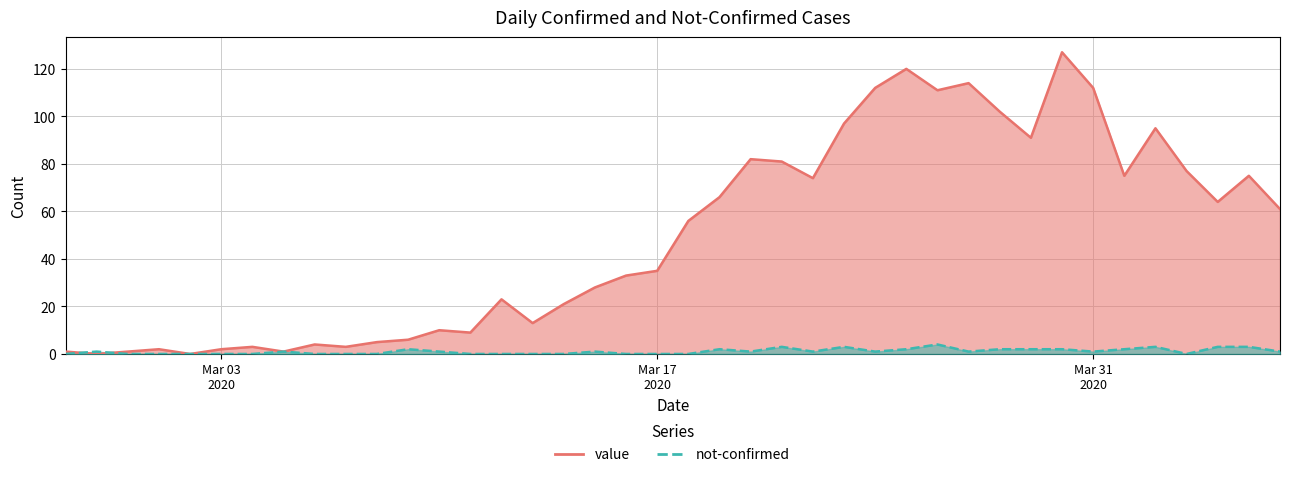

What is the total value across all series at 2020-03-21?

84